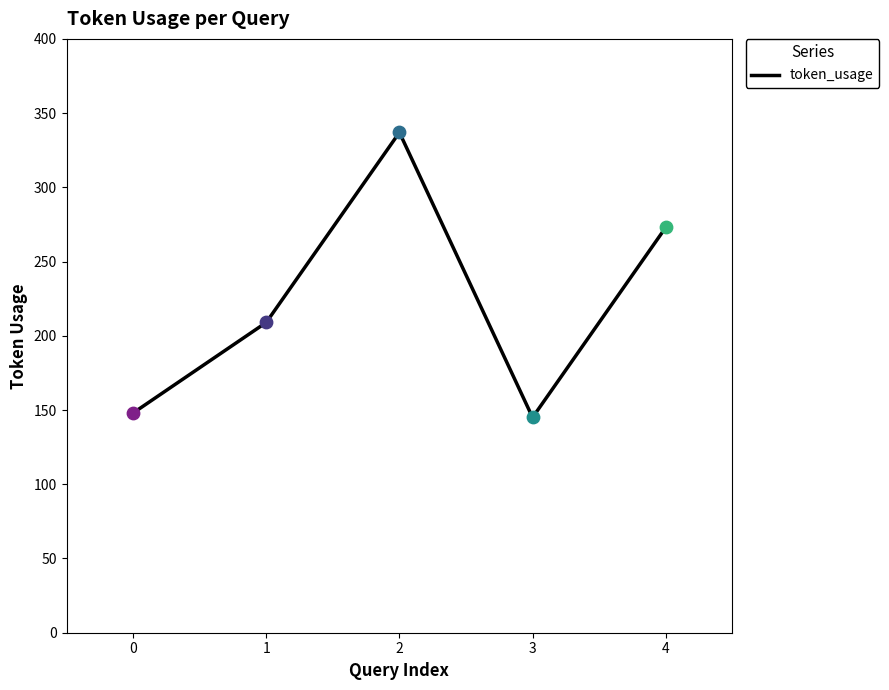

What is the change in value from 0 to 1?

+61